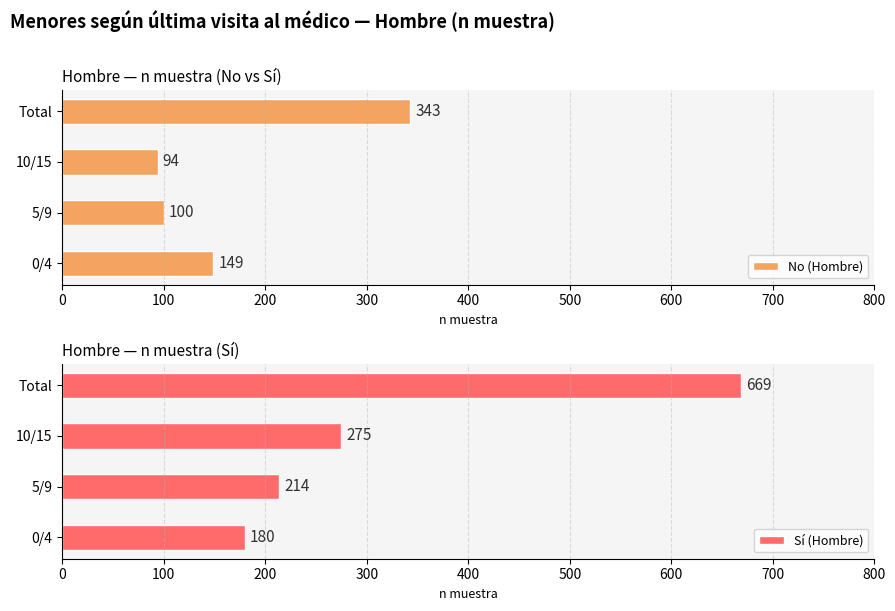

Read the Sí (Hombre) value at 5/9, to the nearest 50.

200